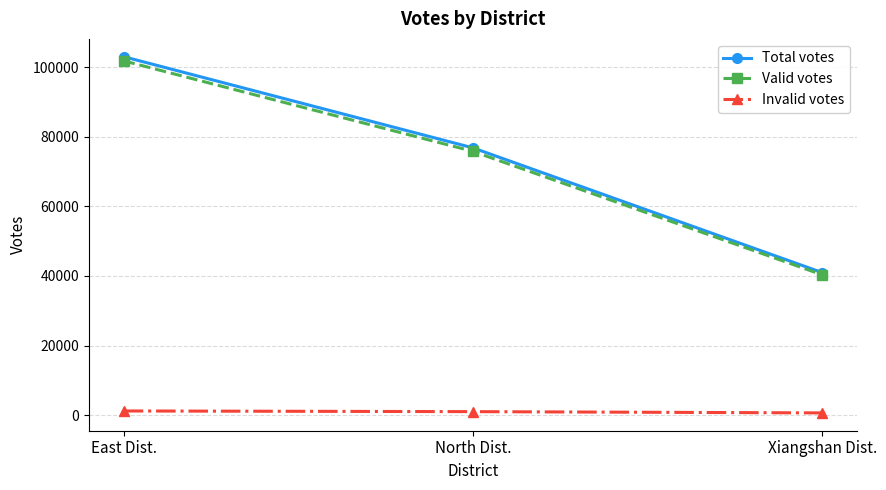

At which category is the sum across all series the highest?

East Dist.